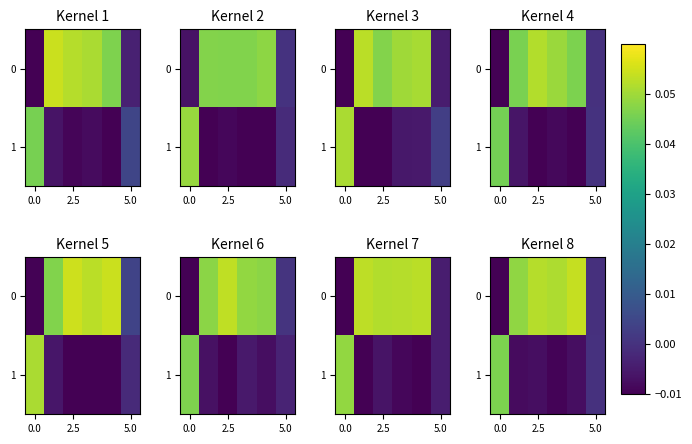

What is the difference between the maximum and minimum values in the 1 series?

0.1